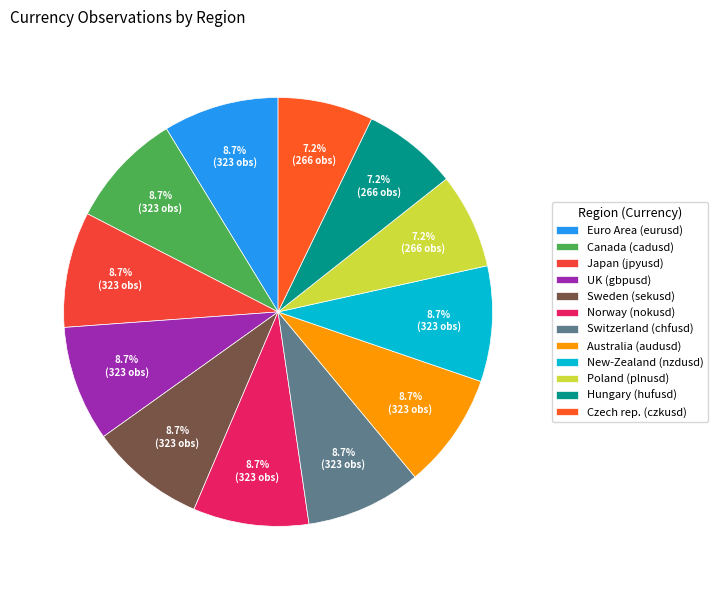

Rank the categories by value from highest to lowest.

eurusd, cadusd, jpyusd, gbpusd, sekusd, nokusd, chfusd, audusd, nzdusd, plnusd, hufusd, czkusd